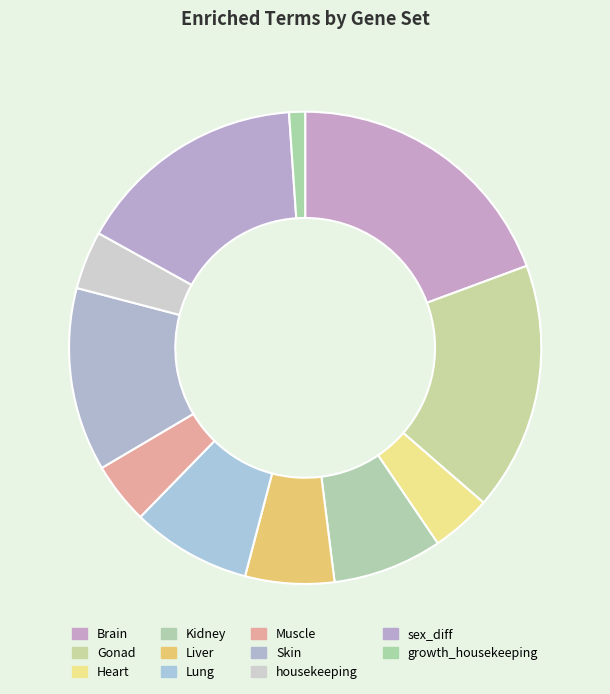

True or false: Liver accounts for 1% of the total.

False